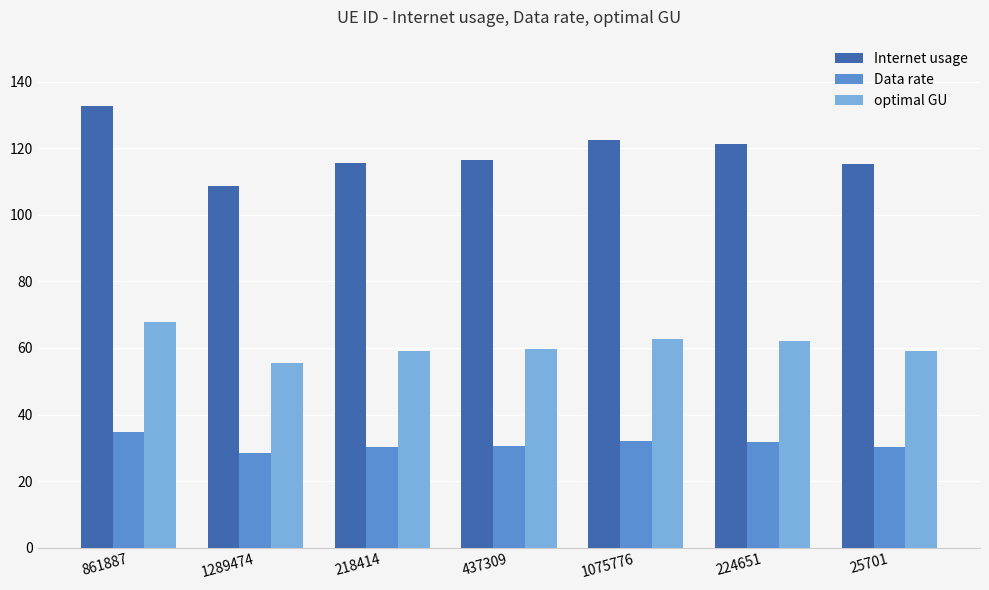

Which series has the largest total across all categories?

Internet usage